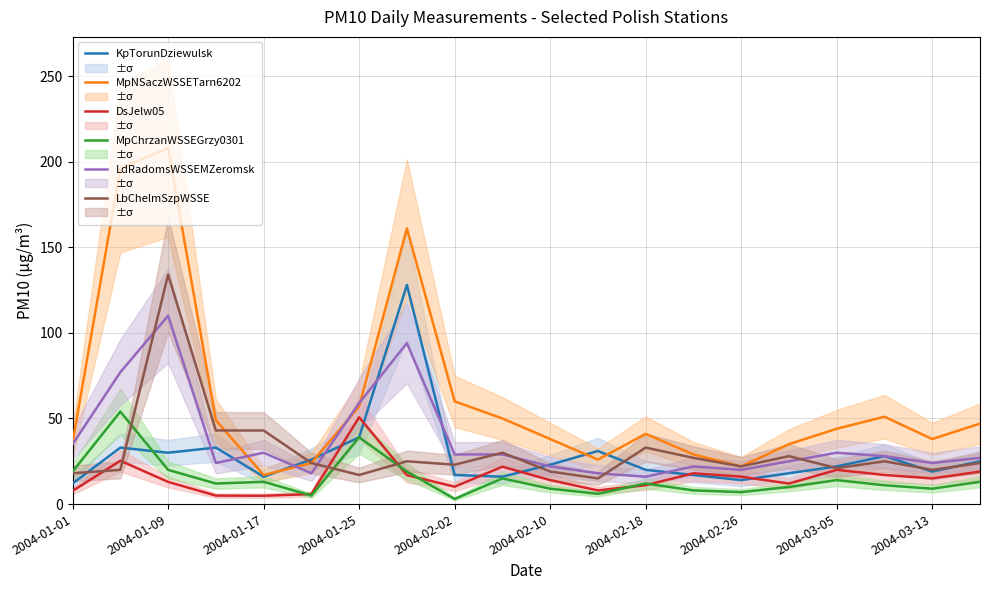

What is the lowest value of the LbChelmSzpWSSE series?

15.0